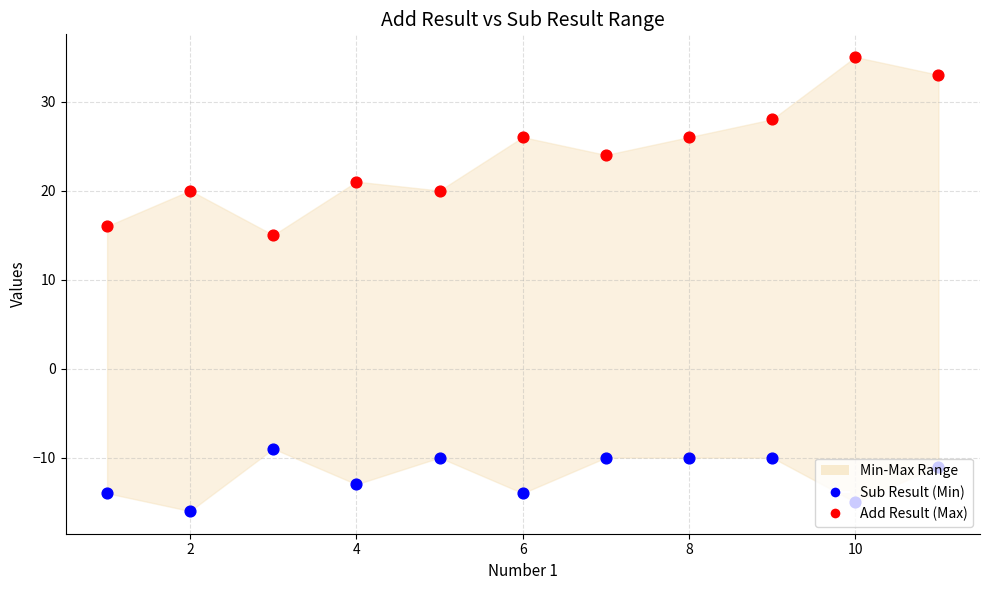

Is the value of Sub Result (Min) at 0 greater than the value of Add Result (Max) at 4?

No